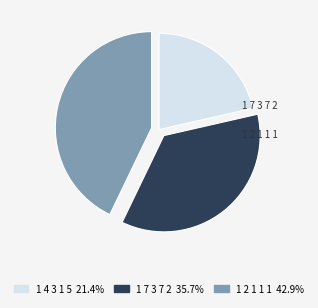

What is the total percentage of 1 2 1 1 1 and 1 4 3 1 5?

64.3%